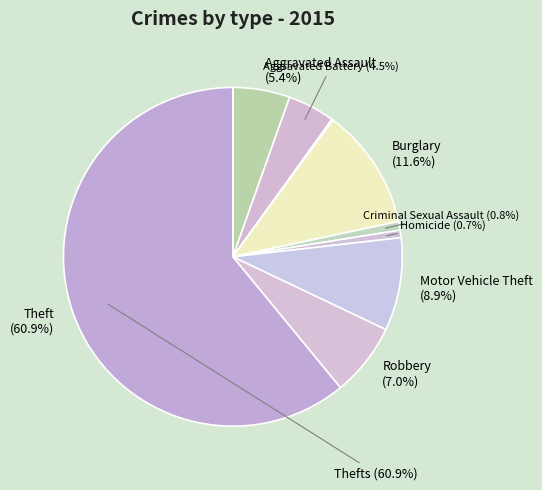

To the nearest percent, what is the average slice percentage?

11%